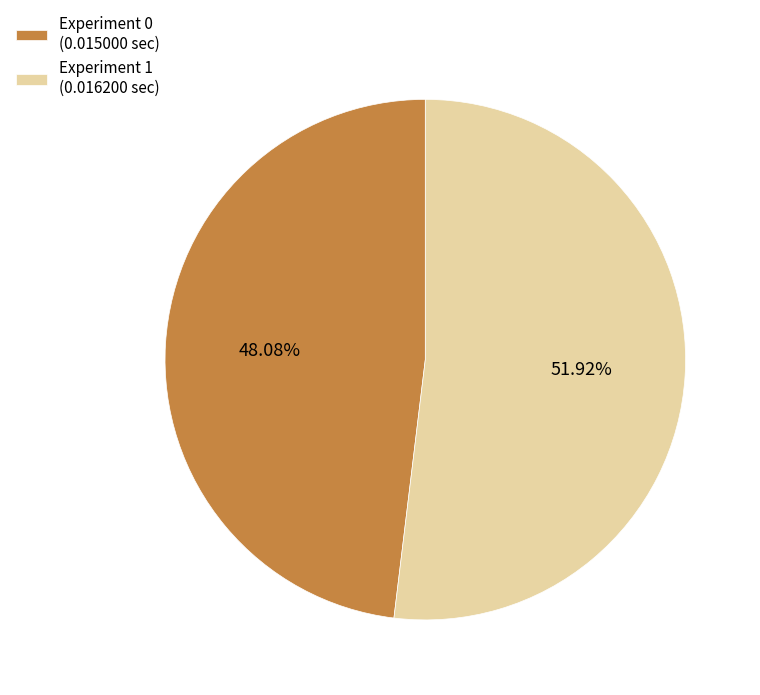

How many slices are in this pie chart?

2